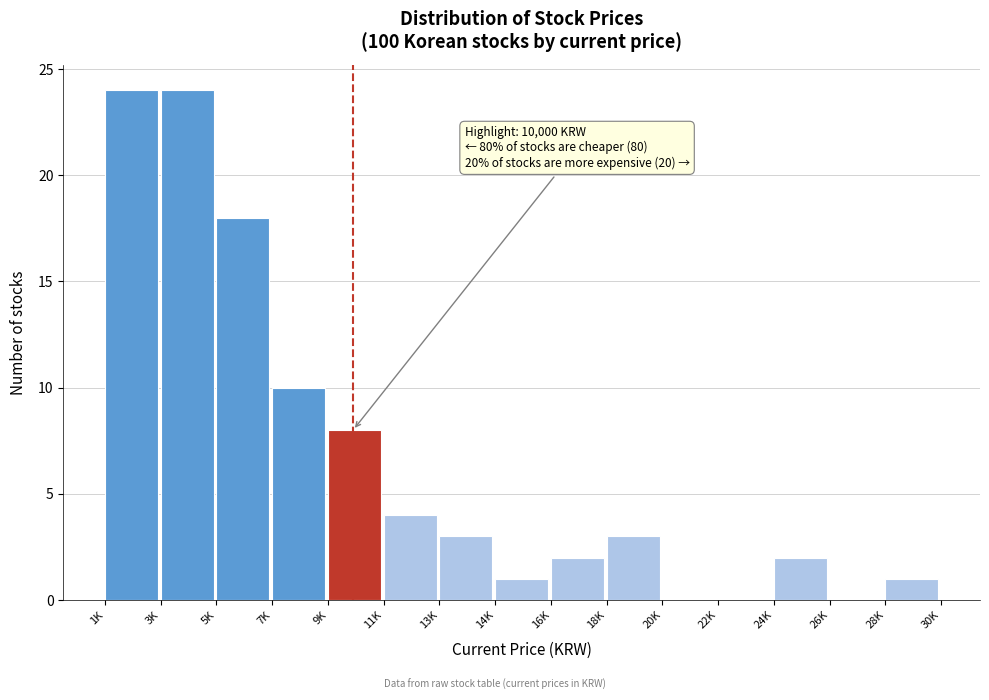

Reading left to right, what are all the values shown in this chart?

1K=24	3K=24	5K=18	7K=10	9K=8	11K=4	13K=3	14K=1	16K=2	18K=3	20K=0	22K=0	24K=2	26K=0	28K=1